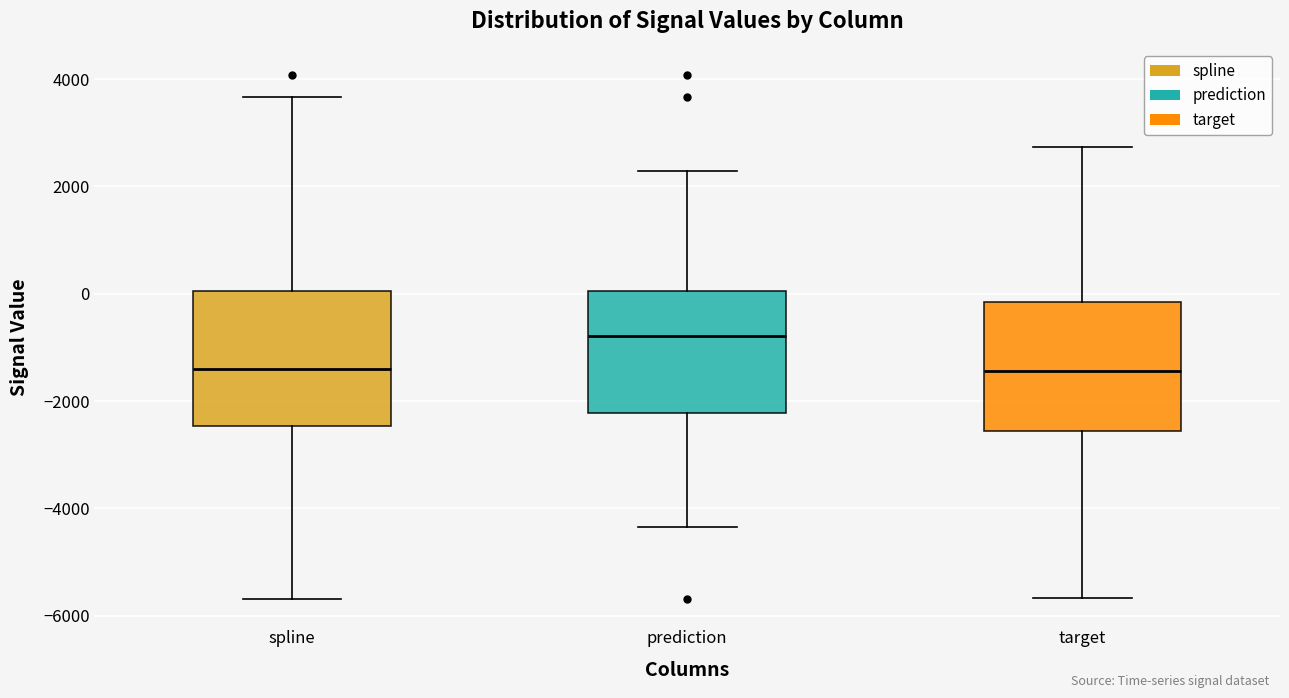

Reading left to right, transcribe this box plot: for each box, give where its median line is, the range the box spans, and where its two whiskers end, as read against the y-axis. The values are not printed on the chart, so give them approximately, as read against the axis.

spline: median -1400, box -2400 to 0, whiskers -5600 to 3600
prediction: median -800, box -2200 to 0, whiskers -4400 to 2200
target: median -1400, box -2600 to -200, whiskers -5600 to 2800